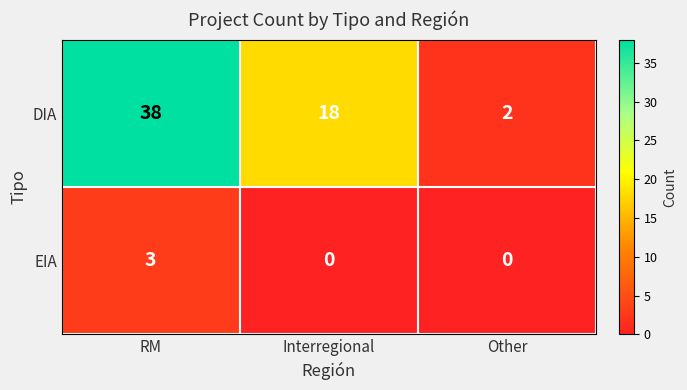

Reading left to right, what are all the values shown in this chart?

DIA: 38	18	2
EIA: 3	0	0